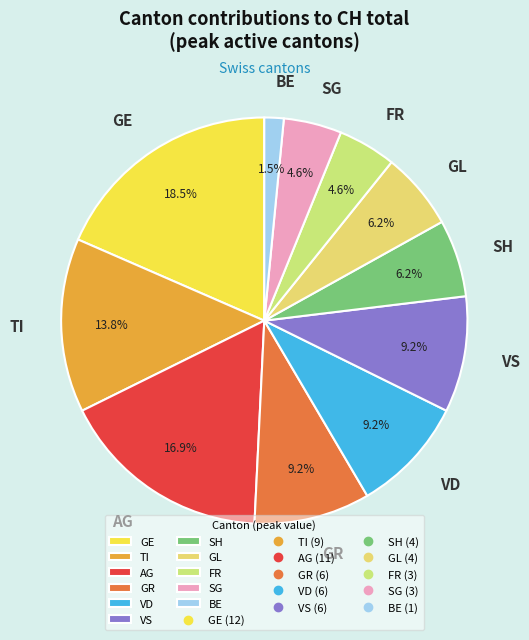

Do GE and SG together represent more than half of the pie?

No